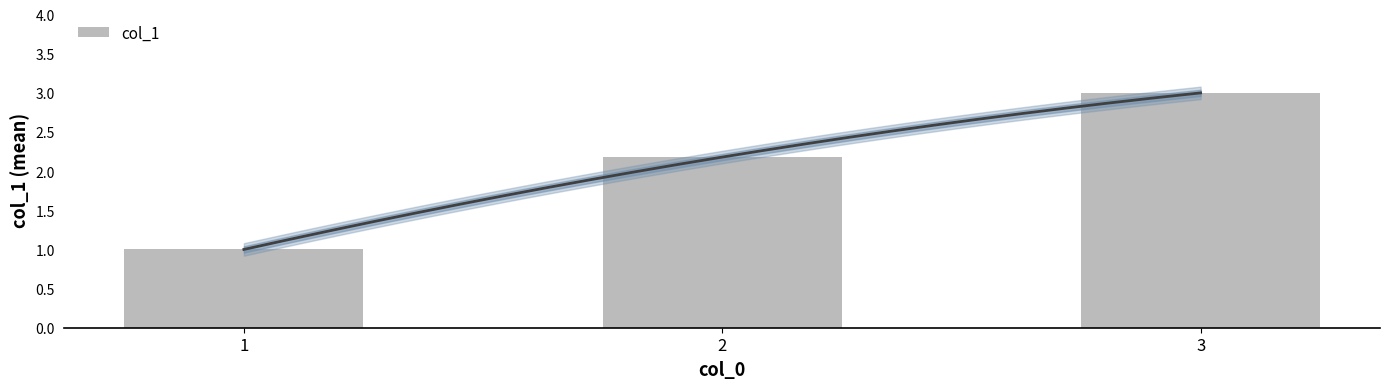

Reading left to right, what are all the values shown in this chart?

1=1.0	2=2.2	3=3.0